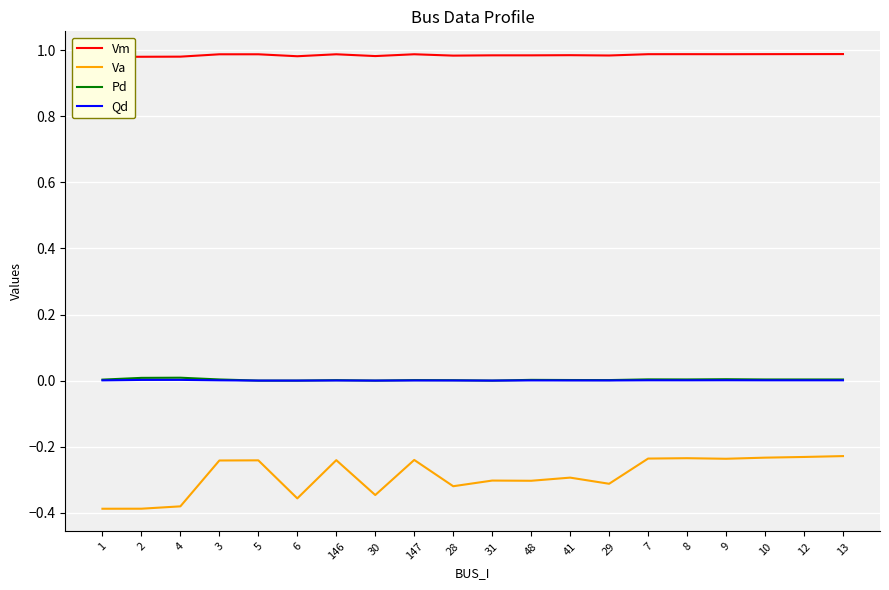

True or false: Va and Qd intersect in this chart.

False